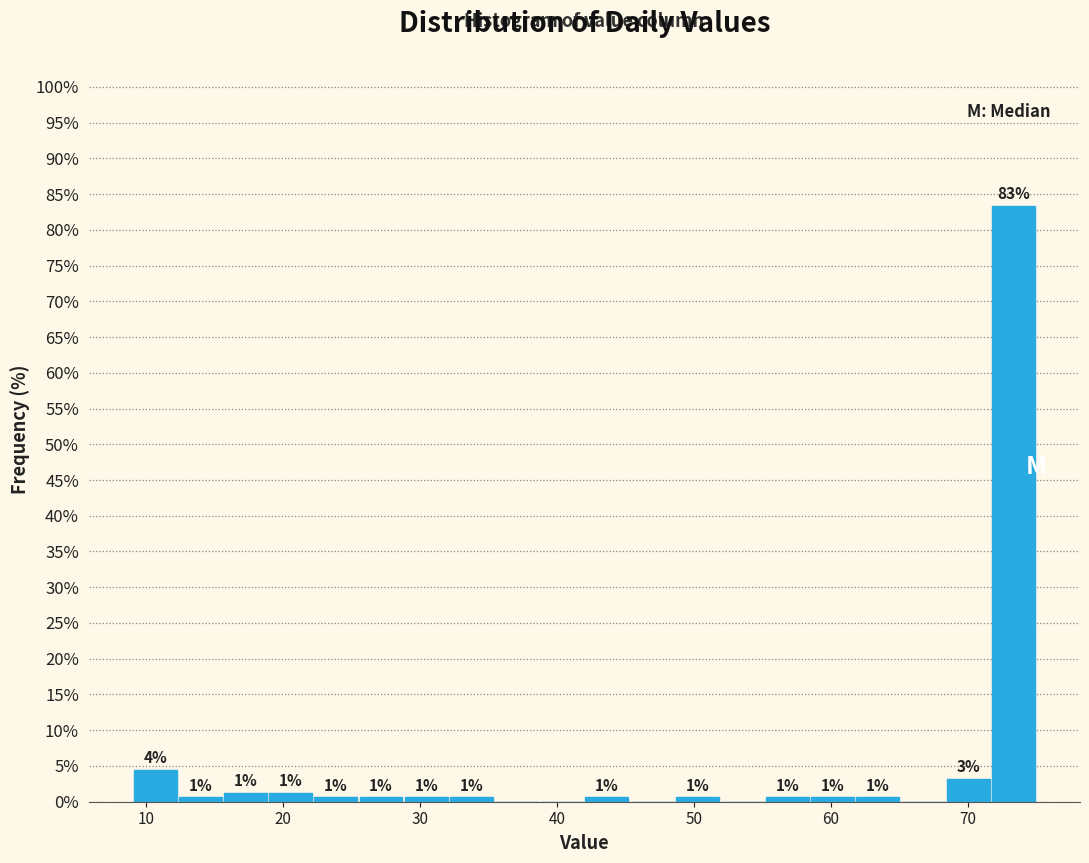

Read against the x-axis, roughly where is the centre of the tallest bar?

73